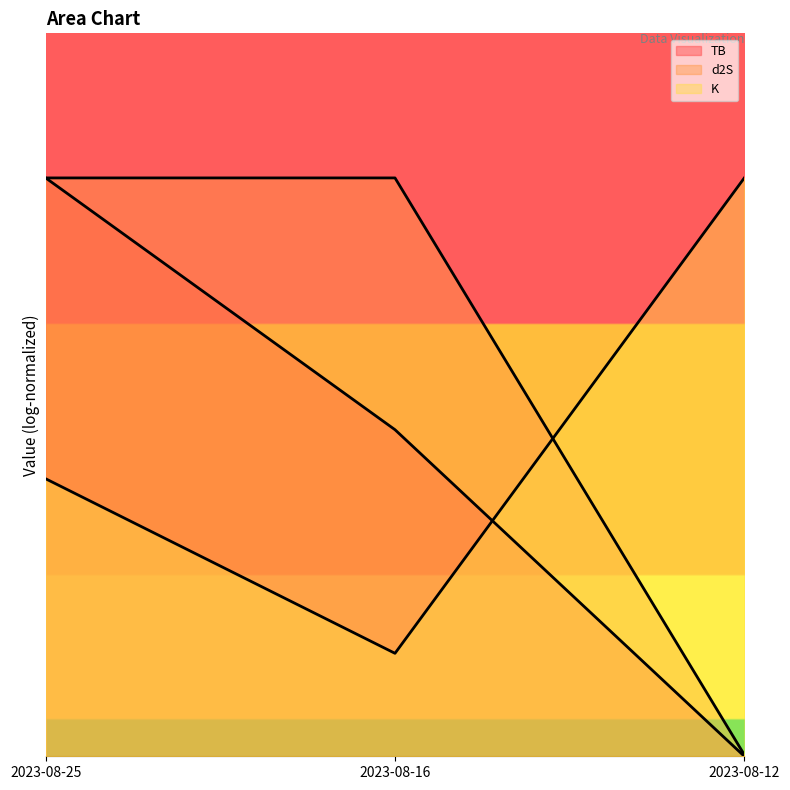

The TB series shows 20.0 at 2023-08-25. True or false?

True